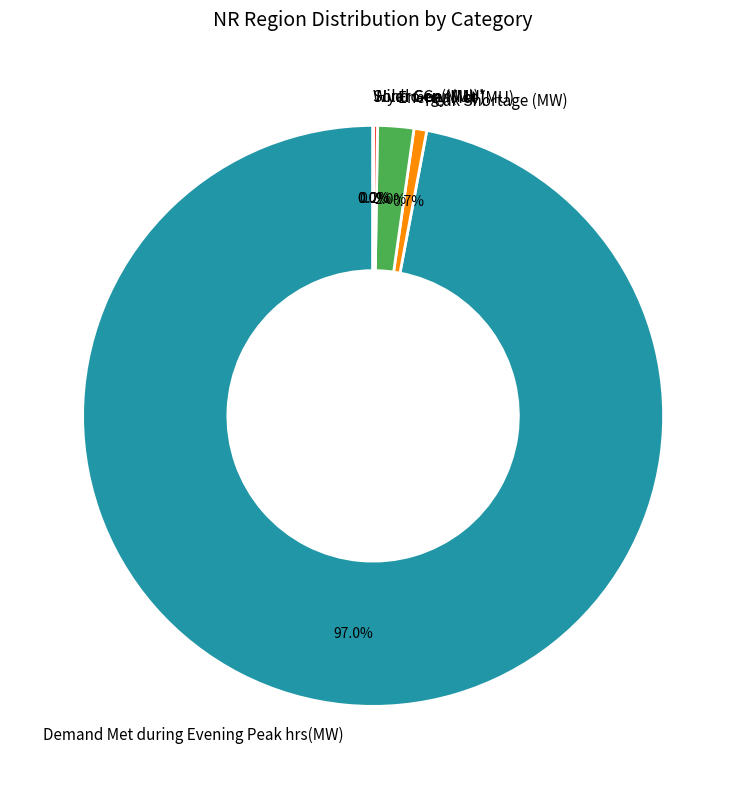

Is there any slice that represents more than half of the pie?

Yes